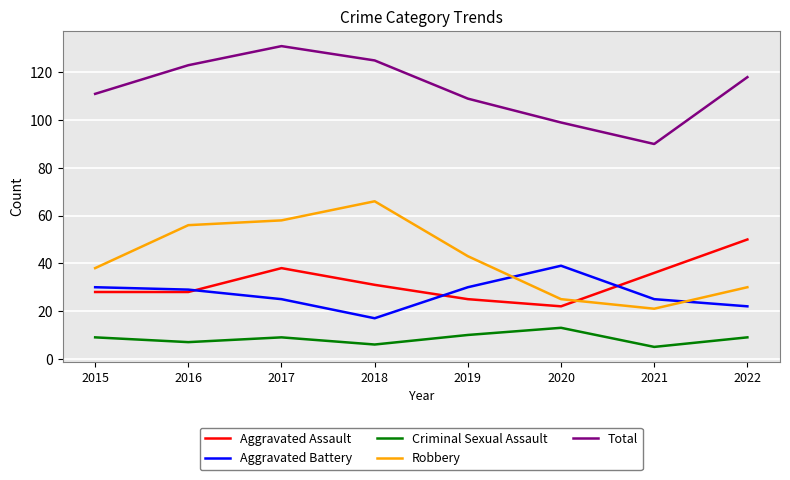

Which series has the widest spread of values?

Robbery